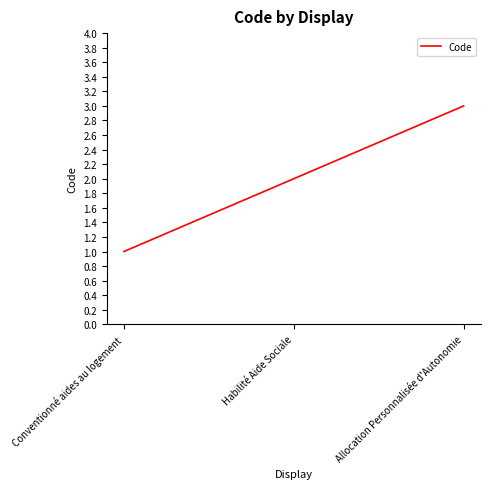

Which has a higher value, Allocation Personnalisée d'Autonomie or Conventionné aides au logement?

Allocation Personnalisée d'Autonomie